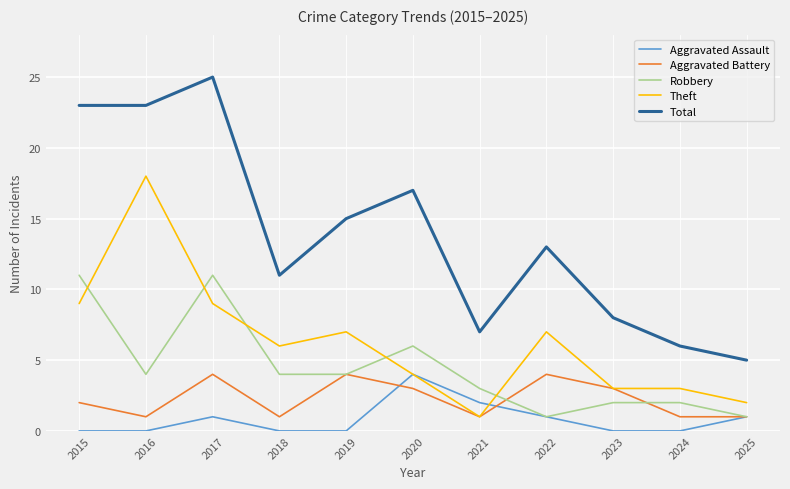

What is the difference between the maximum and minimum values in the Aggravated Battery series?

3